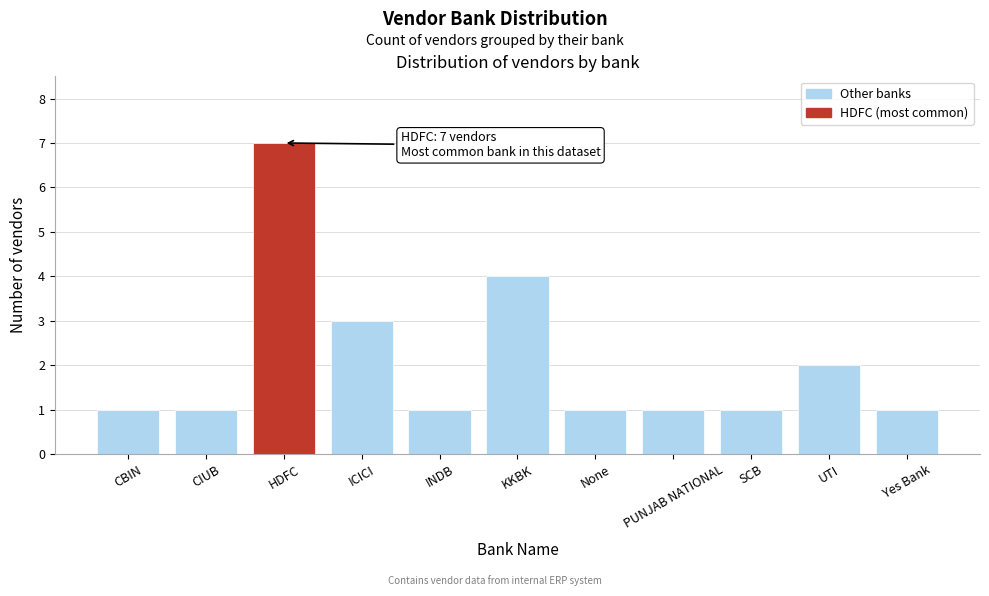

Reading left to right, transcribe all the data shown in this chart.

1	1	7	3	1	4	1	1	1	2	1